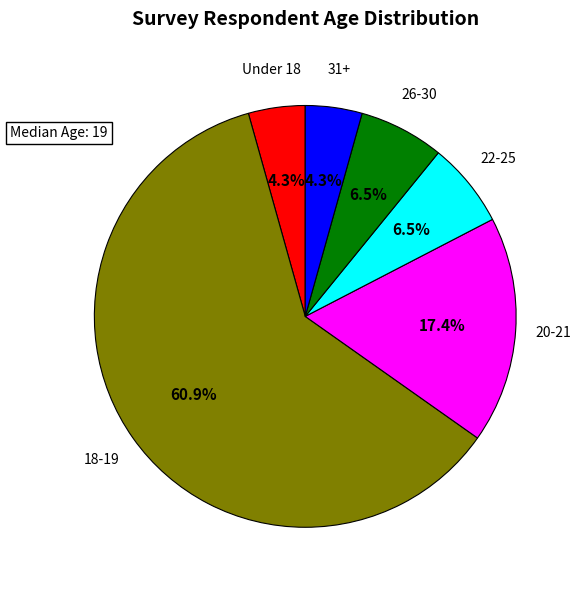

Combined, do Under 18 and 31+ account for over 50%?

No